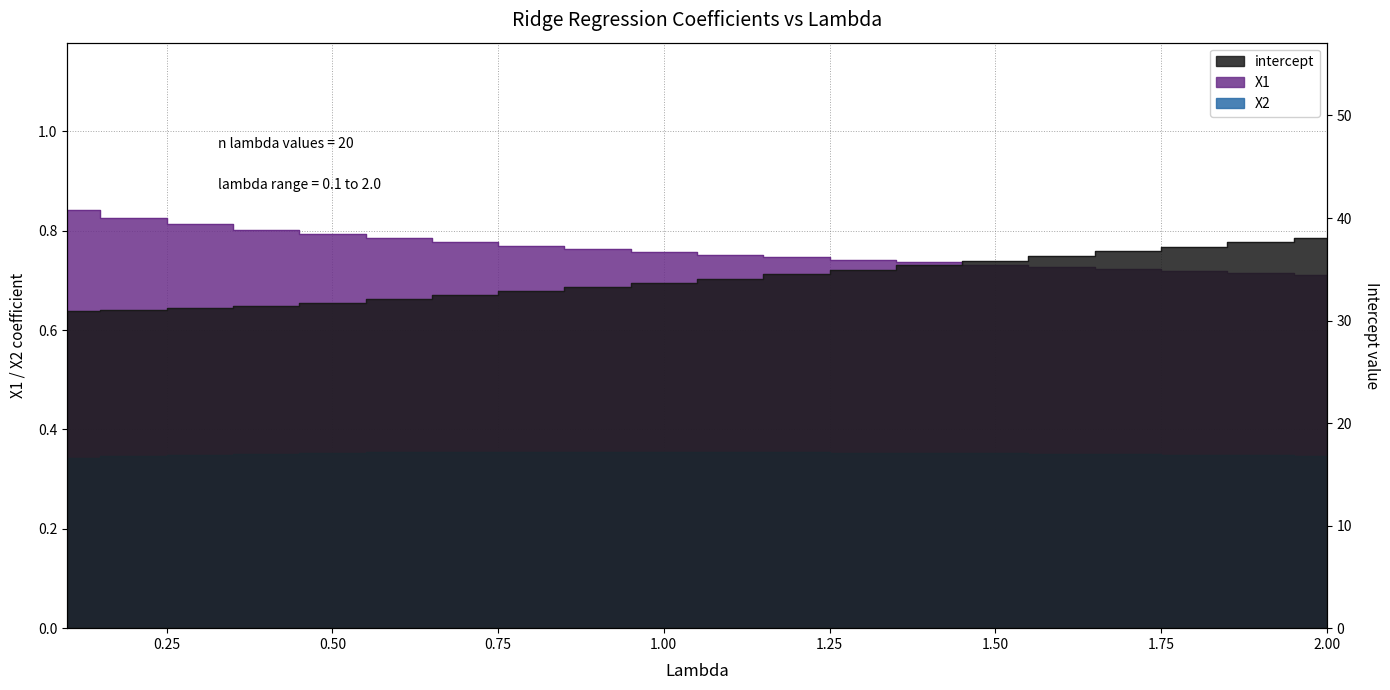

The X1 series shows 0.2 at 0.9. True or false?

False